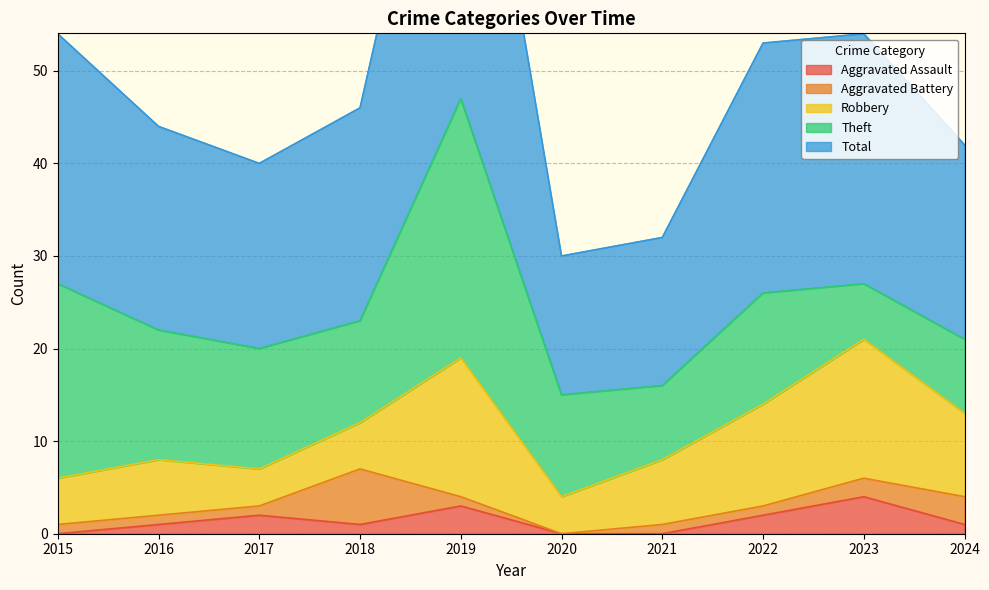

True or false: Robbery and Aggravated Assault intersect in this chart.

False